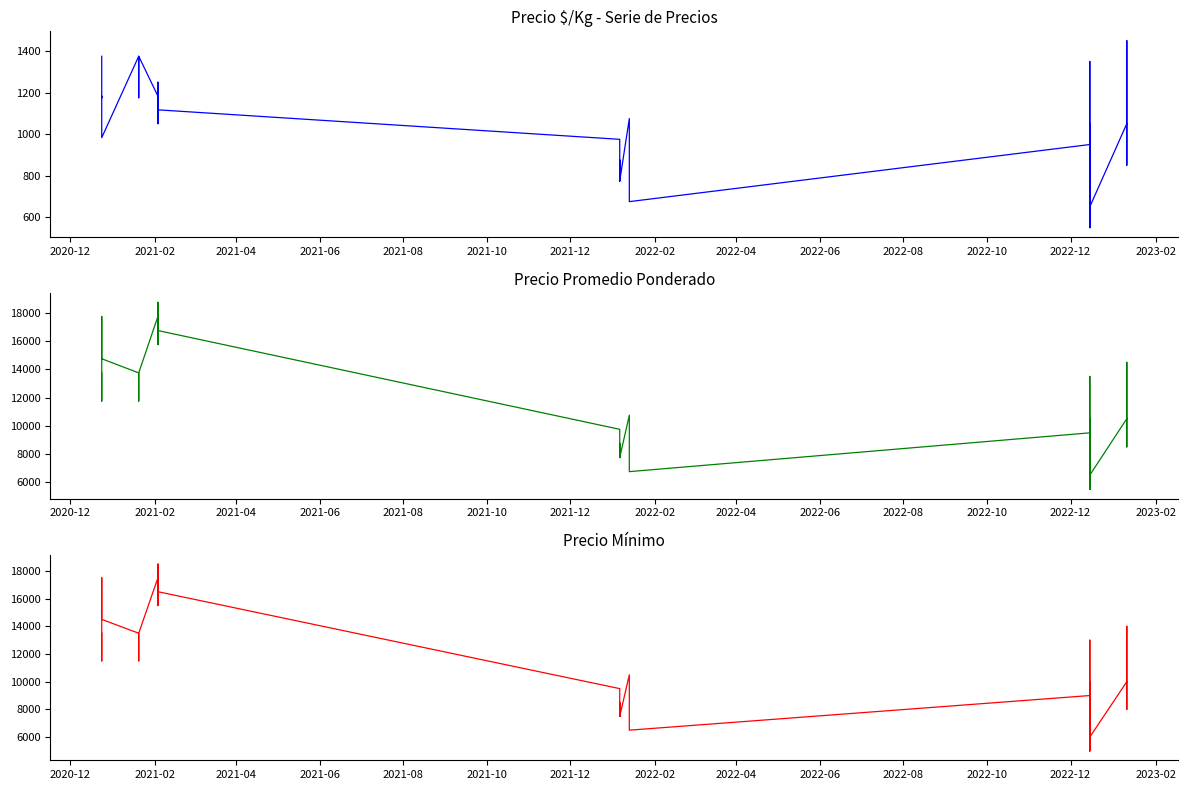

True or false: Precio $/Kg has a value of 2236 at 37.

False